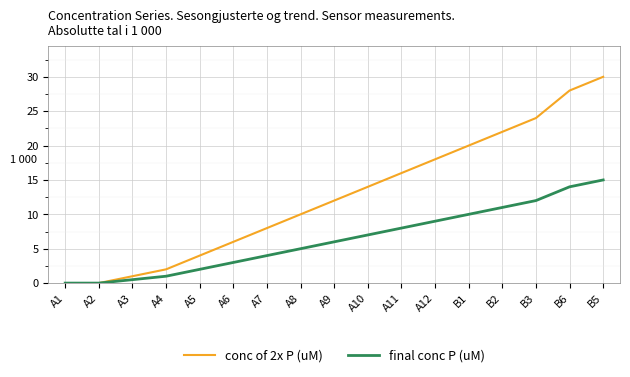

The final conc P (uM) series shows 3.8 at A10. True or false?

False